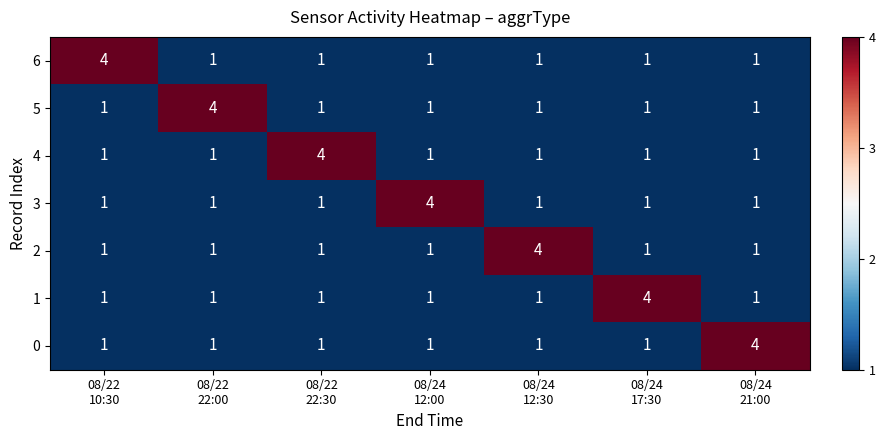

What is the difference between the maximum and second lowest values in the 6 series?

3